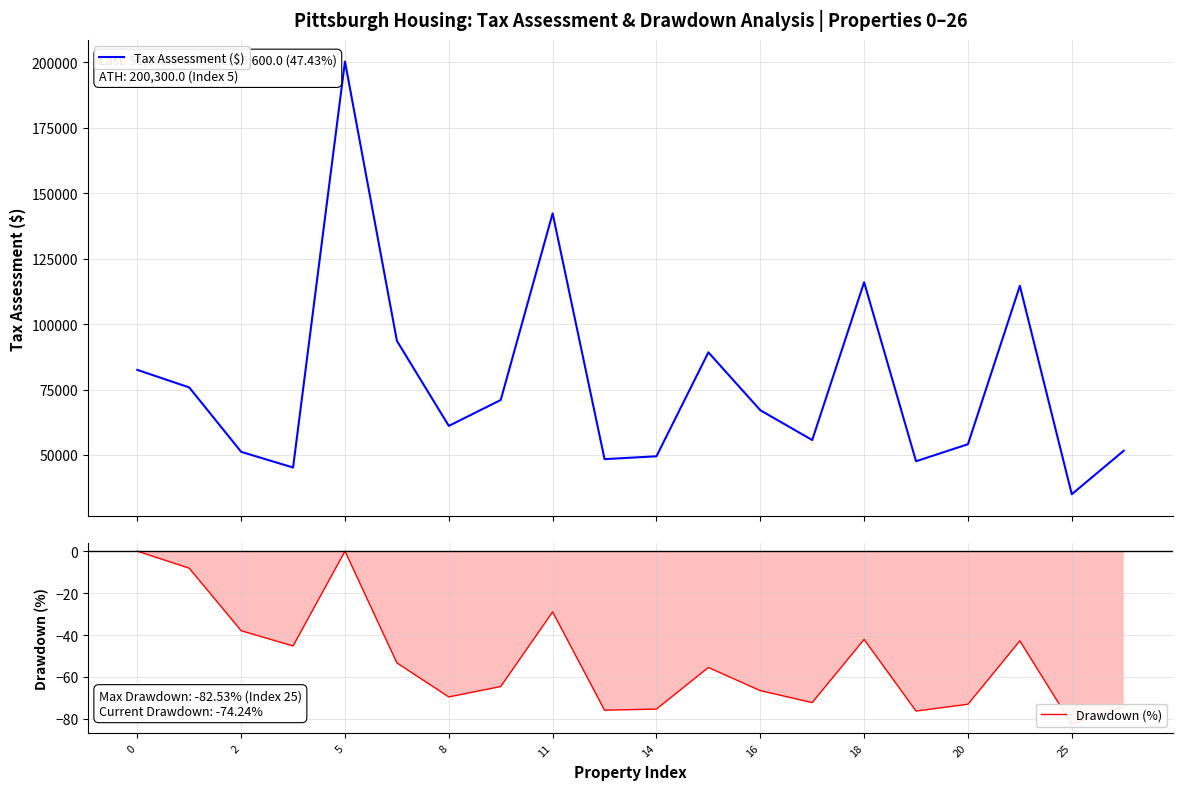

What is the total value across all series at 17?

114557.2